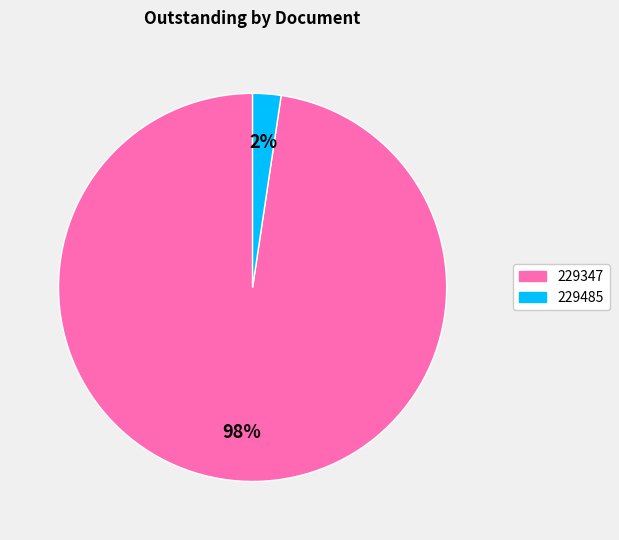

How many segments does this pie chart have?

2